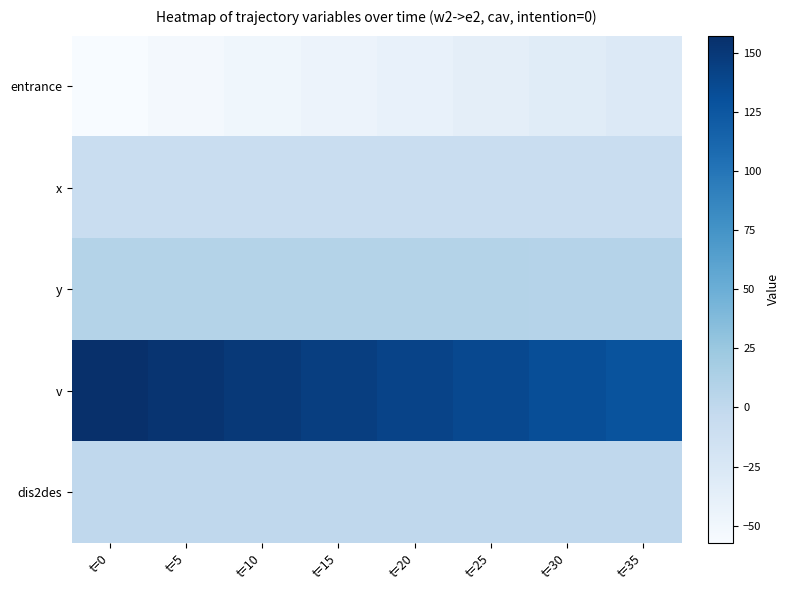

Which series changed the most between t=15 and t=25?

v